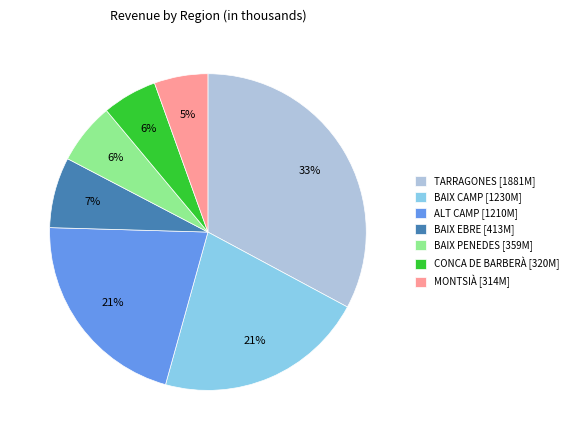

Count the number of slices in the pie.

7